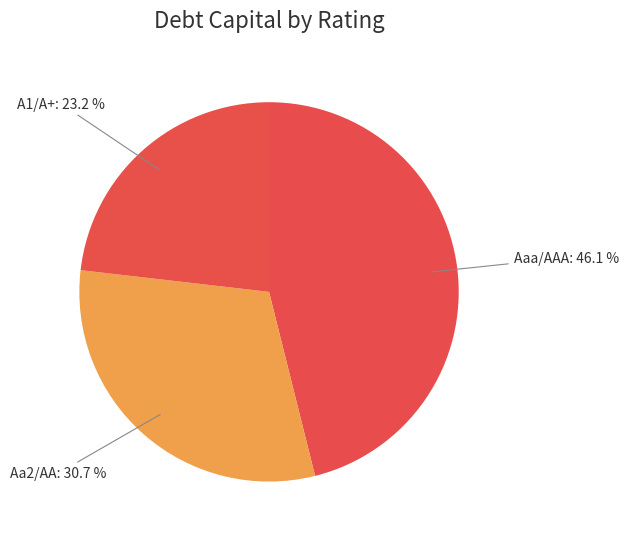

How many segments does this pie chart have?

3